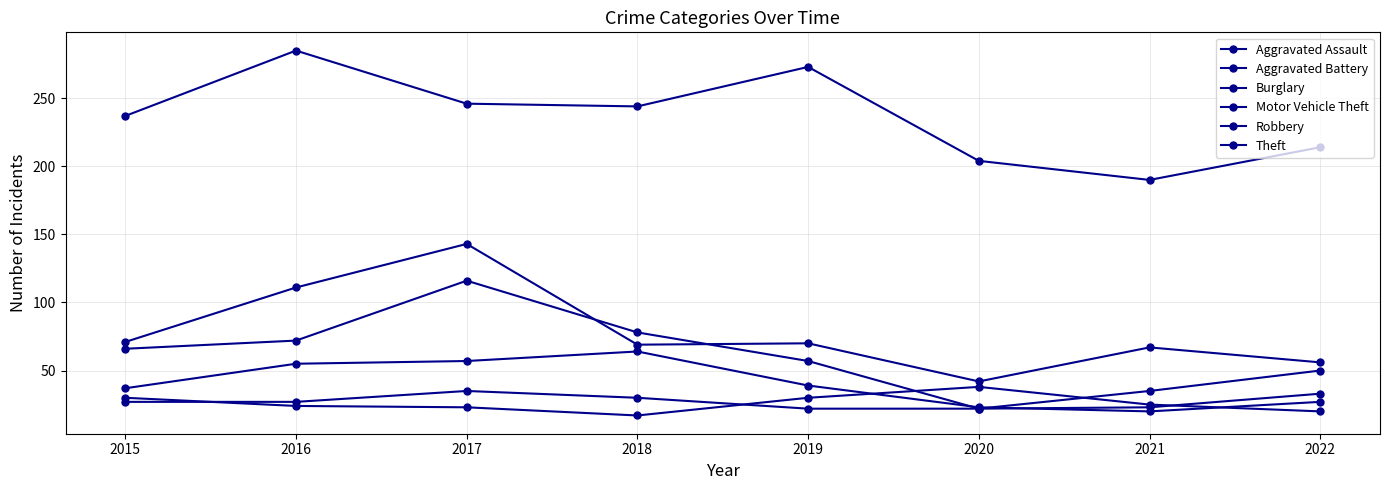

Reading left to right, extract all data points from this chart.

Aggravated Assault: 2015=27	2016=27	2017=35	2018=30	2019=22	2020=22	2021=35	2022=50
Aggravated Battery: 2015=30	2016=24	2017=23	2018=17	2019=30	2020=38	2021=25	2022=20
Burglary: 2015=66	2016=72	2017=116	2018=78	2019=57	2020=22	2021=23	2022=33
Motor Vehicle Theft: 2015=71	2016=111	2017=143	2018=69	2019=70	2020=42	2021=67	2022=56
Robbery: 2015=37	2016=55	2017=57	2018=64	2019=39	2020=23	2021=20	2022=27
Theft: 2015=237	2016=285	2017=246	2018=244	2019=273	2020=204	2021=190	2022=214